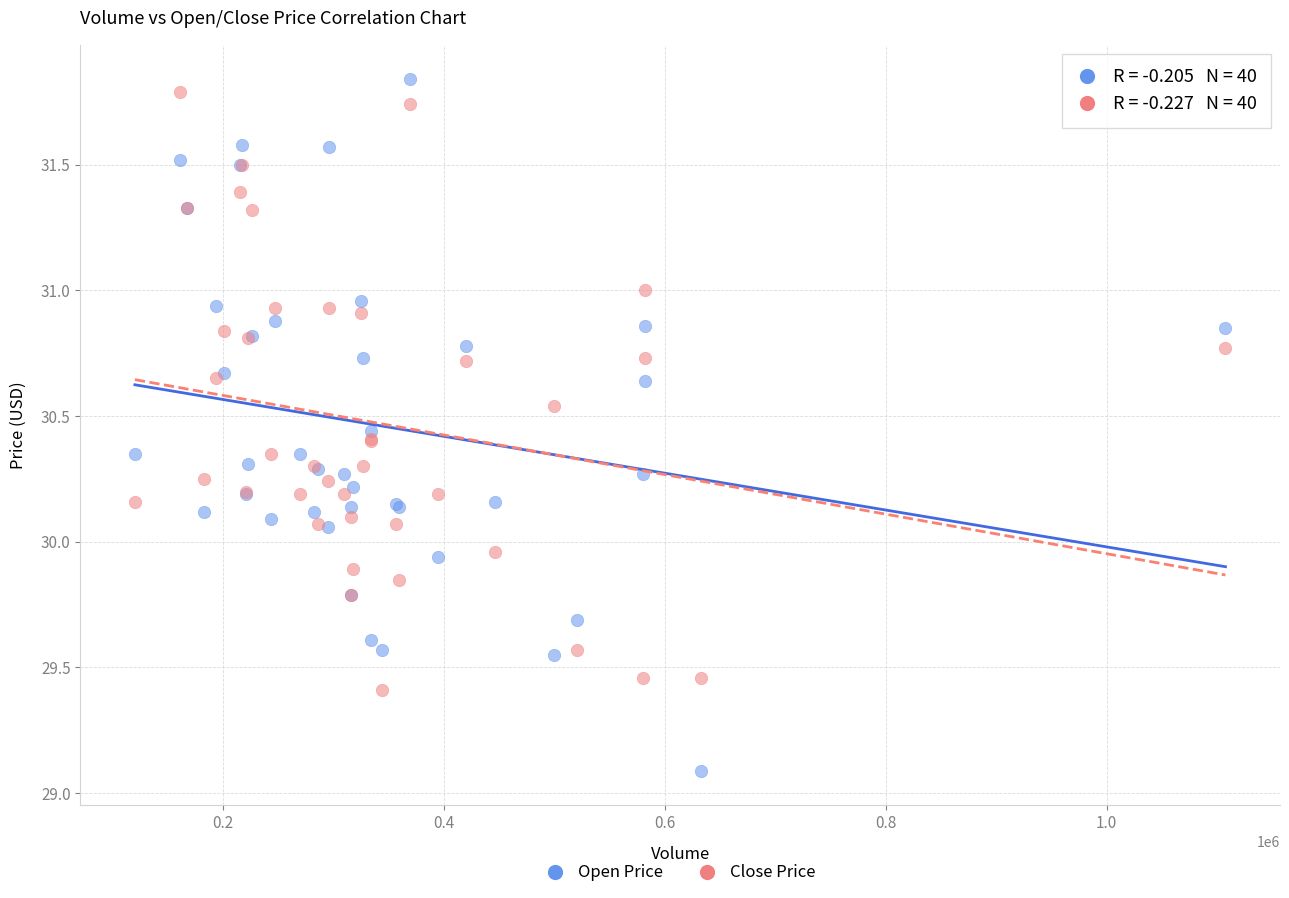

Which series contains the highest Y value?

Open Price